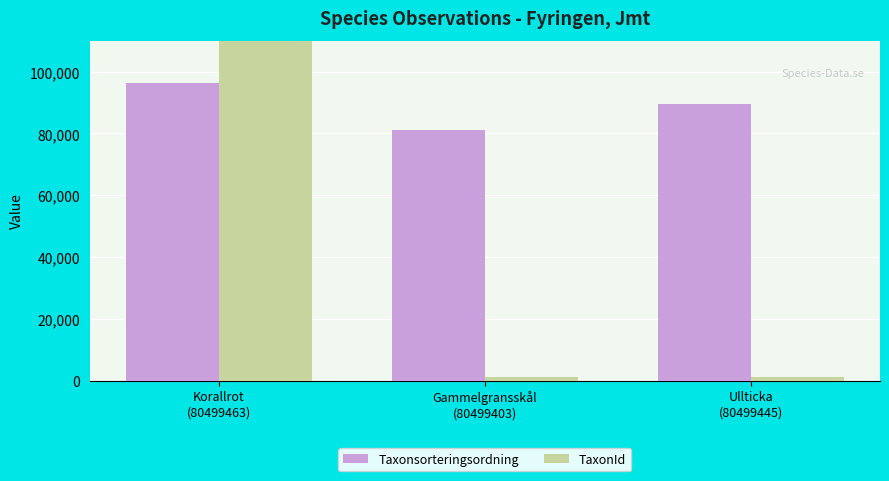

Is it true that TaxonId equals 602 at Gammelgransskål
(80499403)?

False